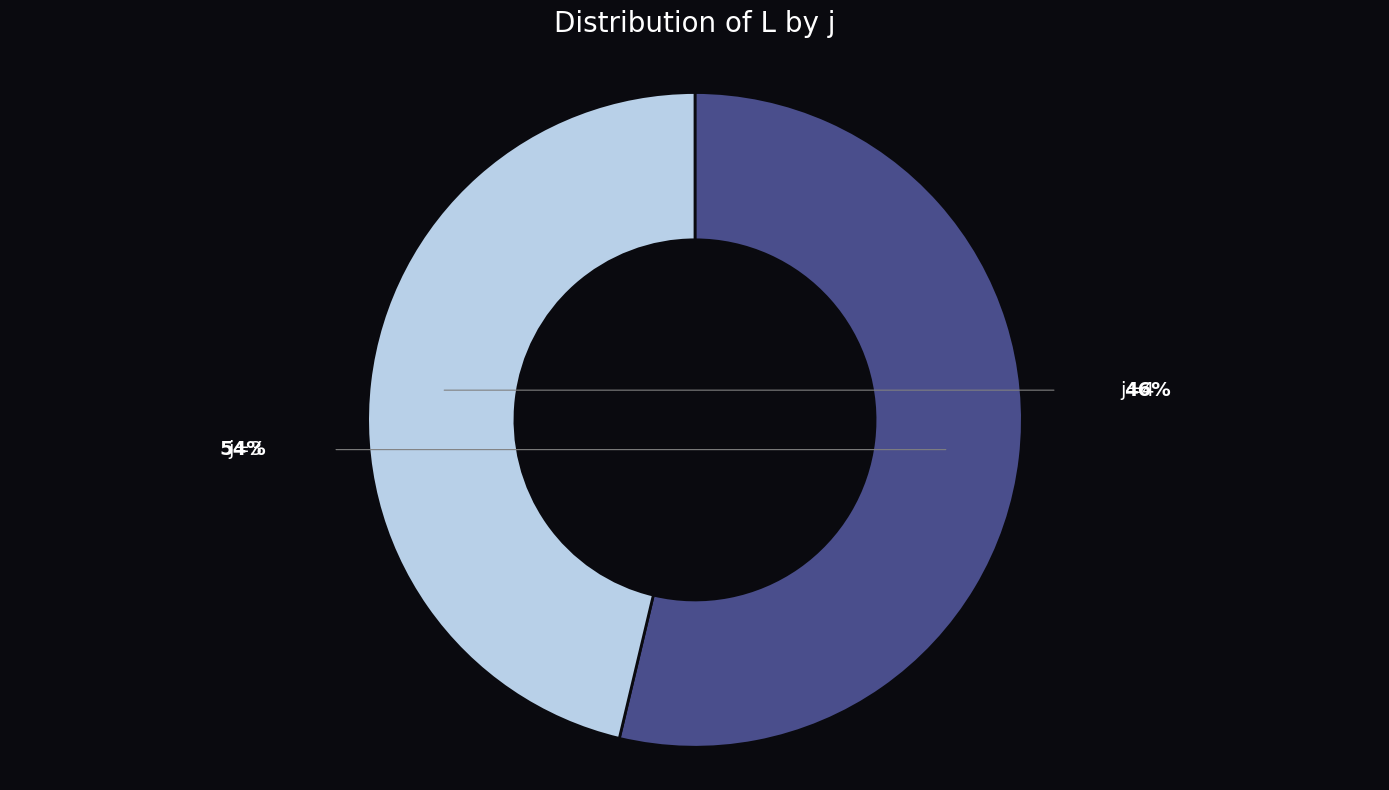

Which category has the smallest portion of the pie?

5